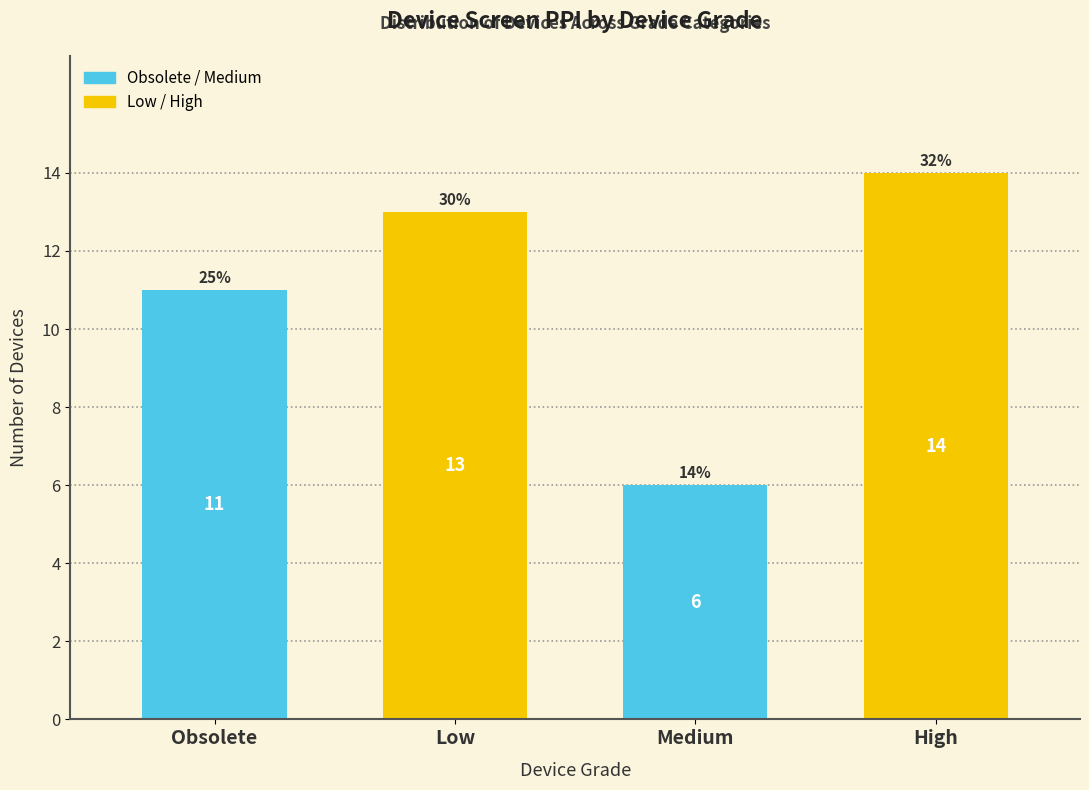

Count the number of data series in this chart.

1